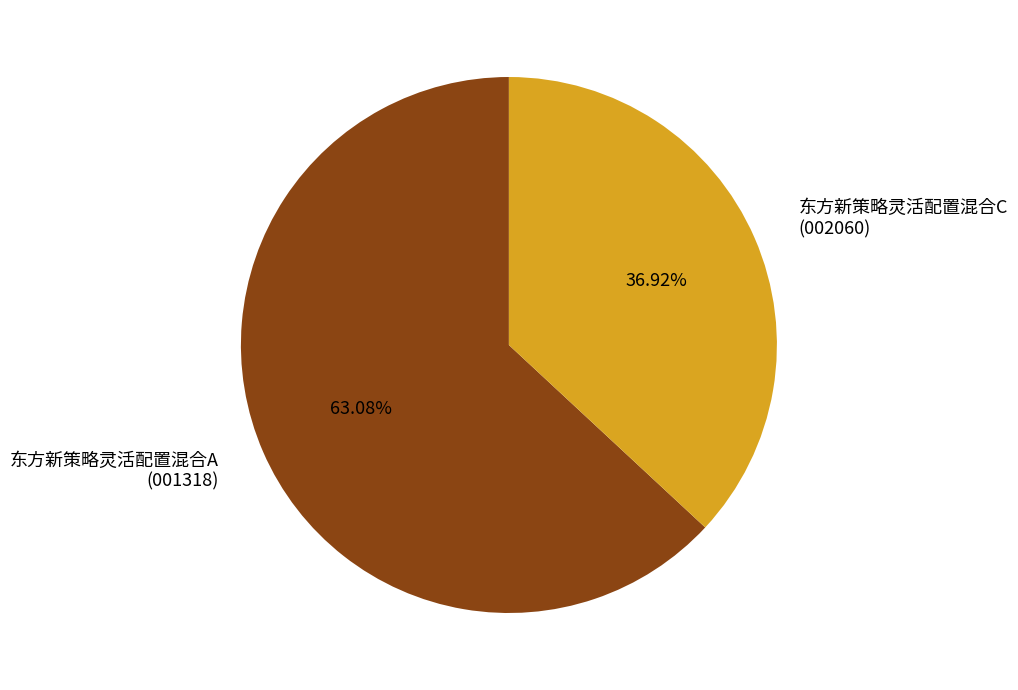

Do 东方新策略灵活配置混合A and 东方新策略灵活配置混合C together represent more than half of the pie?

Yes